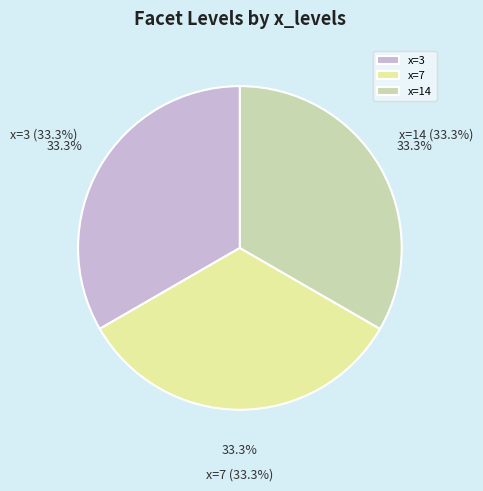

What is the ratio of the value at x=3 to the value at x=7?

1.0